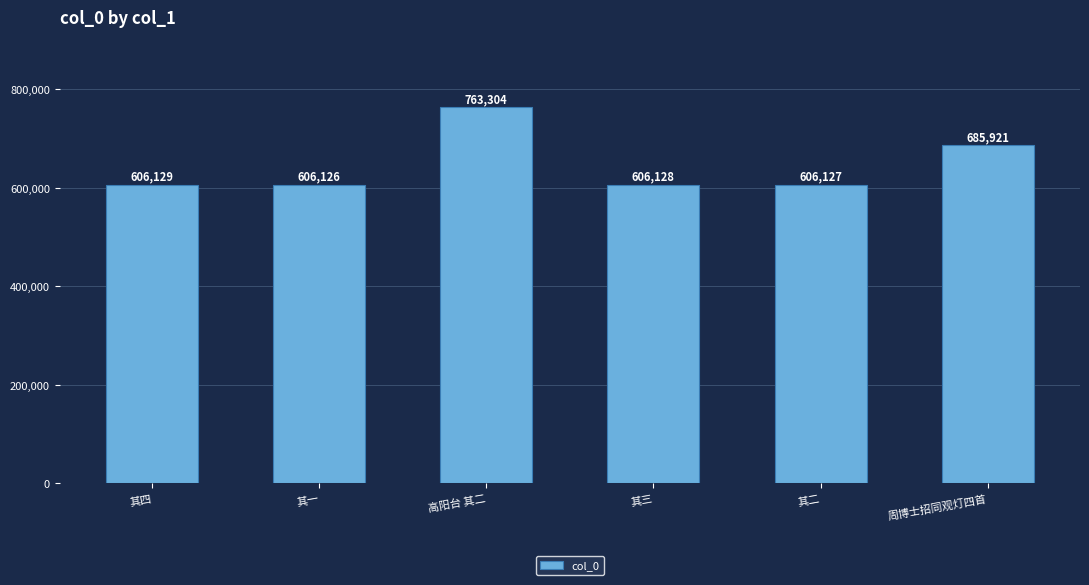

True or false: the data shows 606126 at 其一.

True